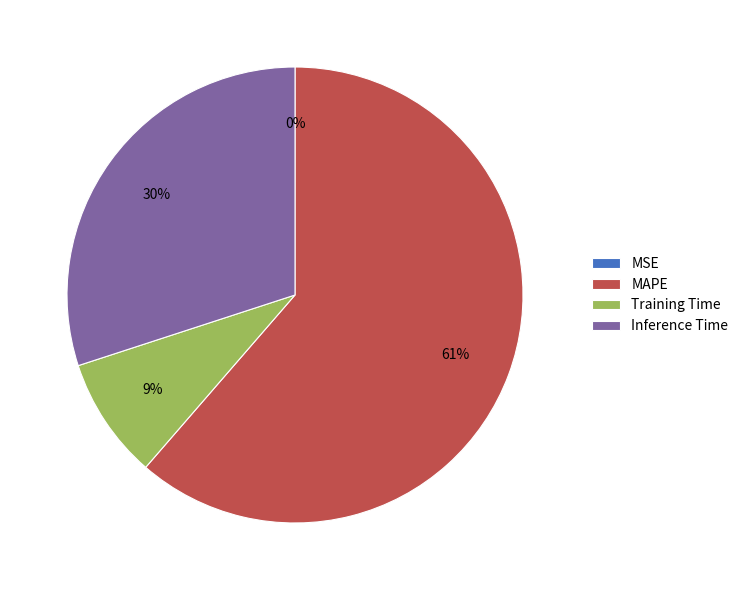

To the nearest percent, what is the difference between the largest and smallest slice percentages?

61%